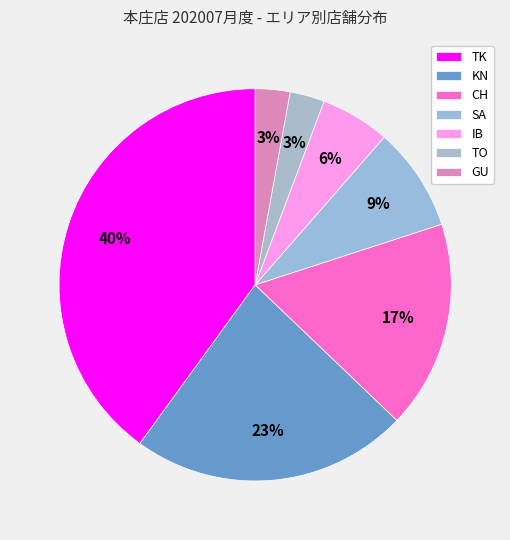

How many slices are in this pie chart?

7